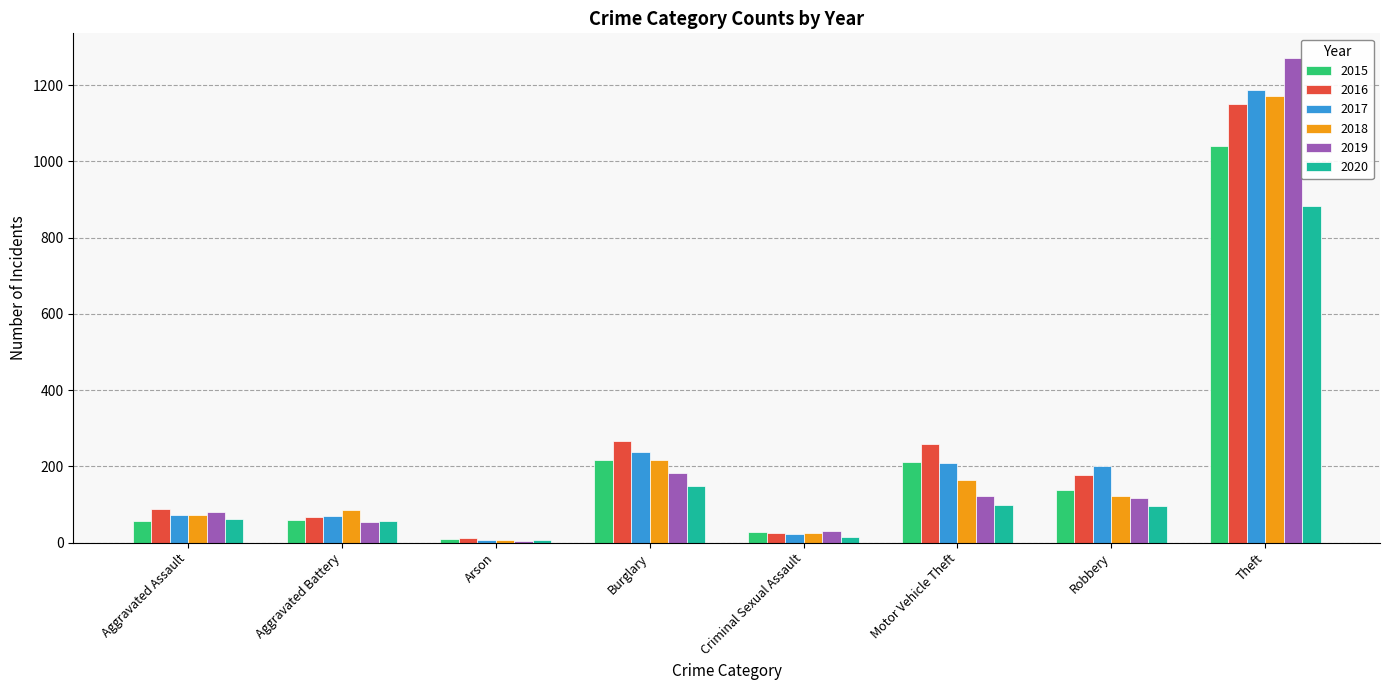

What is the approximate value of 2017 at Burglary?

237